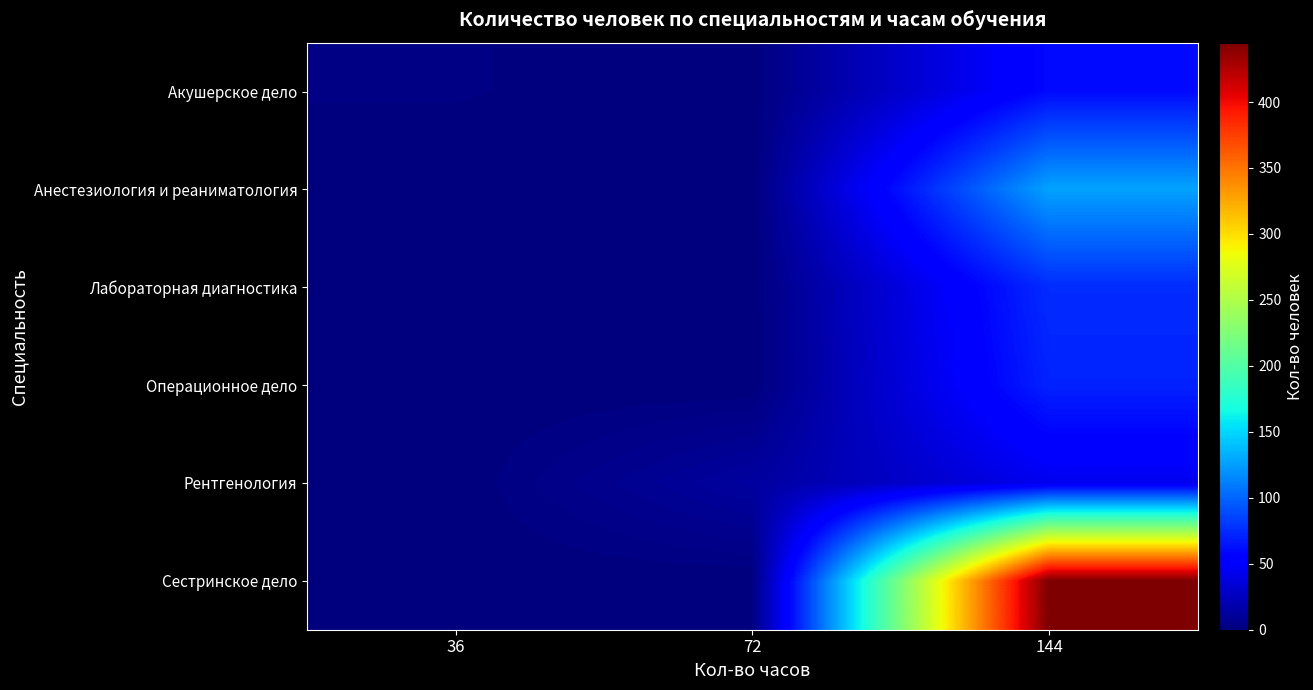

Reading left to right, transcribe all the data shown in this chart.

Акушерское дело: 36=2	72=0	144=60
Анестезиология и реаниматология: 36=0	72=0	144=127
Лабораторная диагностика: 36=0	72=0	144=75
Операционное дело: 36=0	72=0	144=71
Рентгенология: 36=0	72=13	144=44
Сестринское дело: 36=0	72=0	144=445